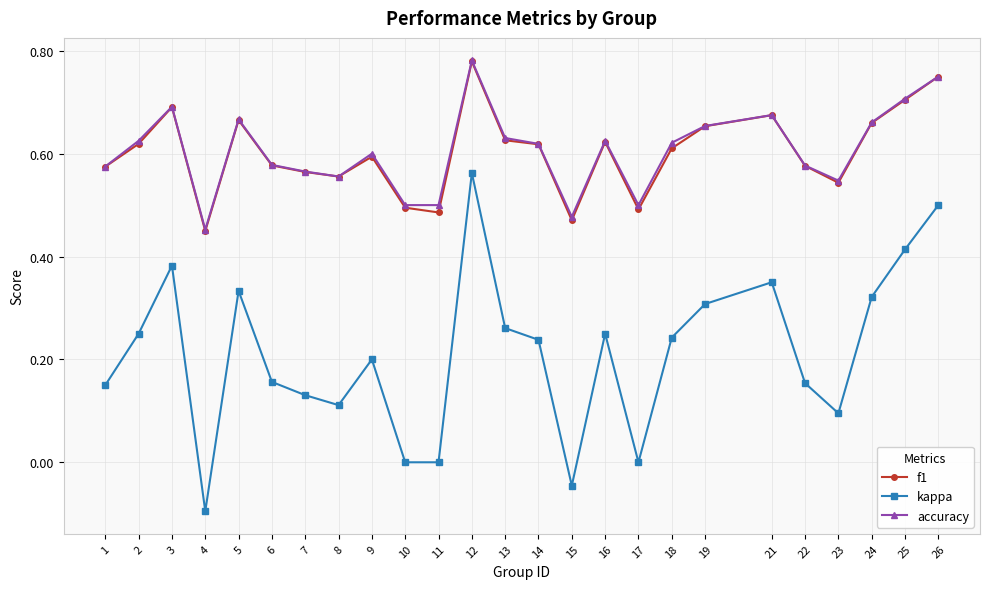

True or false: kappa and accuracy cross at least once.

False